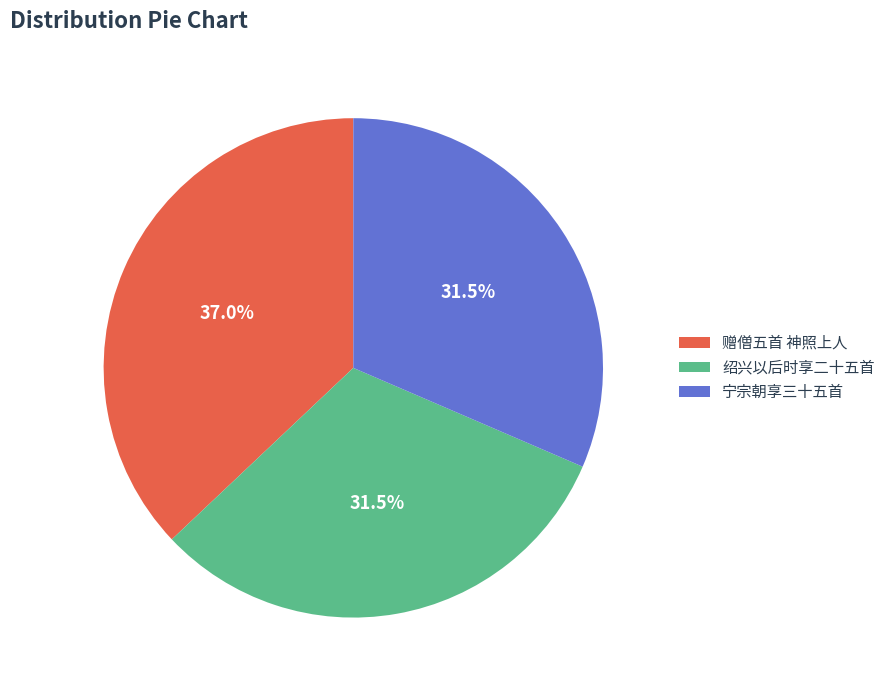

To the nearest percent, what is the difference between the largest and smallest slice percentages?

6%